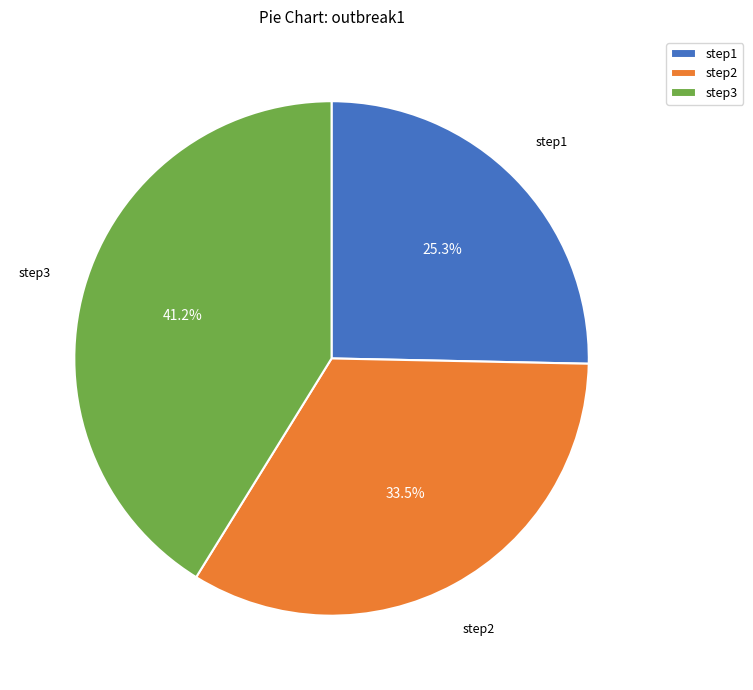

True or false: step1 accounts for 25% of the total.

True